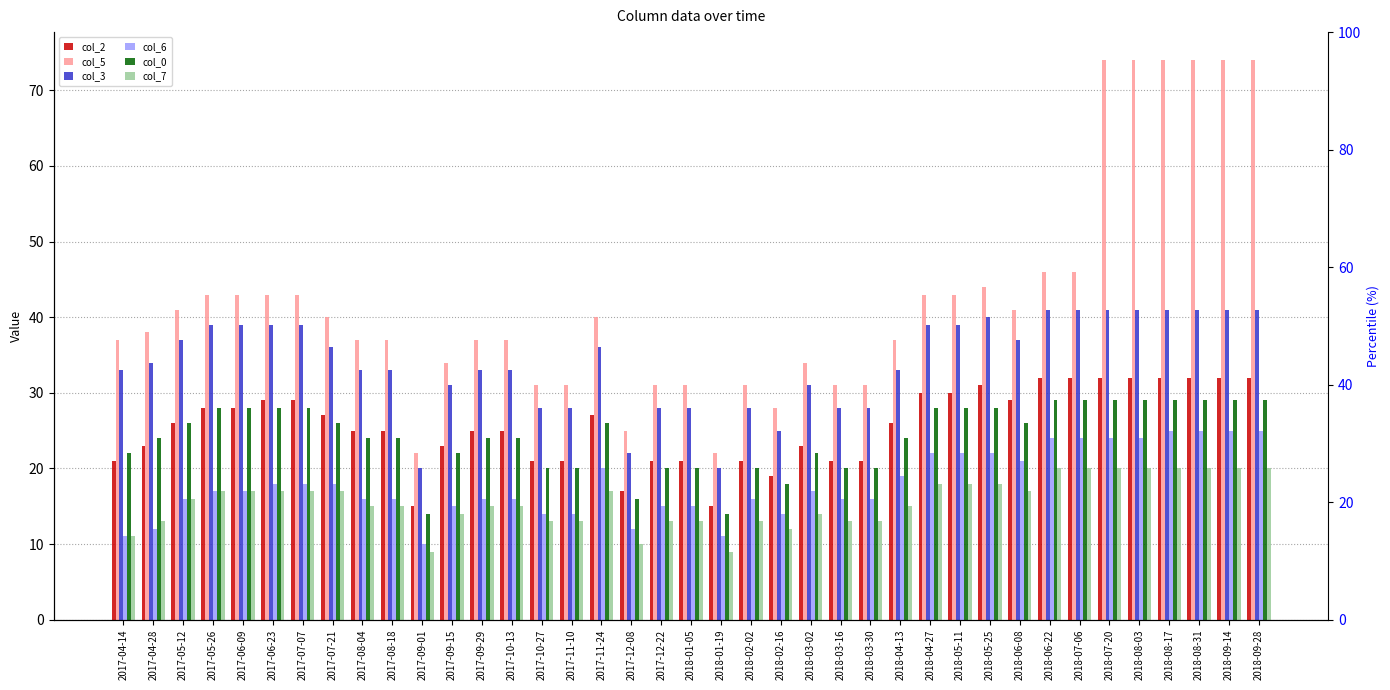

At how many categories does at least one series exceed 36?

26